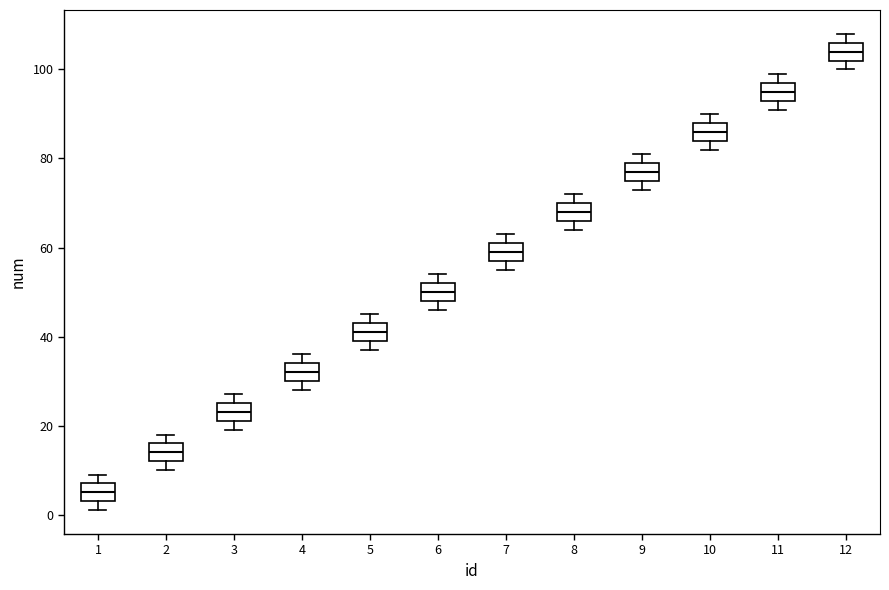

Reading left to right, read every box against the y-axis: the position of its median line, the range the box covers, and the ends of its whiskers. The values are not printed on the chart, so give them approximately, as read against the axis.

1: median 6, box 4 to 8, whiskers 2 to 10
2: median 14, box 12 to 16, whiskers 10 to 18
3: median 24, box 22 to 26, whiskers 20 to 28
4: median 32, box 30 to 34, whiskers 28 to 36
5: median 42, box 40 to 44, whiskers 38 to 46
6: median 50, box 48 to 52, whiskers 46 to 54
7: median 60, box 58 to 62, whiskers 56 to 64
8: median 68, box 66 to 70, whiskers 64 to 72
9: median 78, box 76 to 80, whiskers 74 to 82
10: median 86, box 84 to 88, whiskers 82 to 90
11: median 96, box 94 to 98, whiskers 92 to 100
12: median 104, box 102 to 106, whiskers 100 to 108